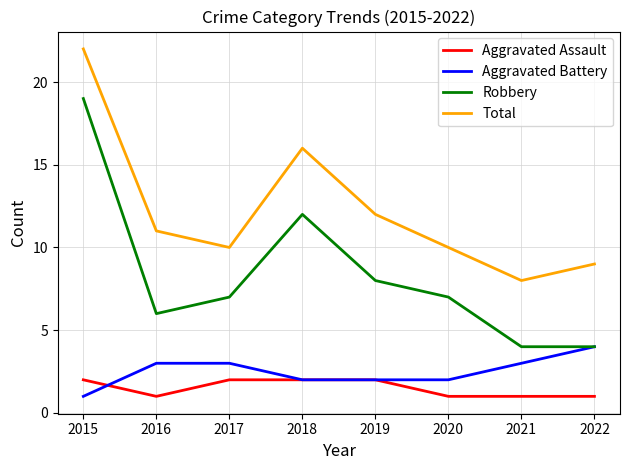

List the series in order of their peak value, highest first.

Total, Robbery, Aggravated Battery, Aggravated Assault